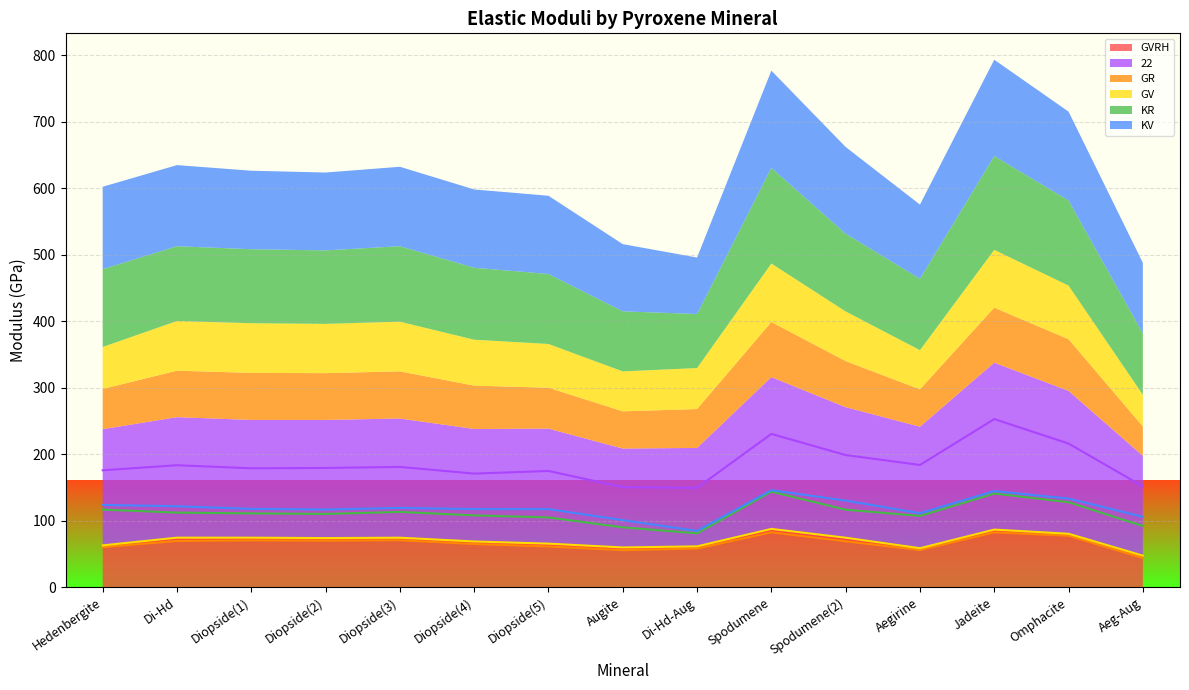

How many interior local peaks does the GVRH series have?

4